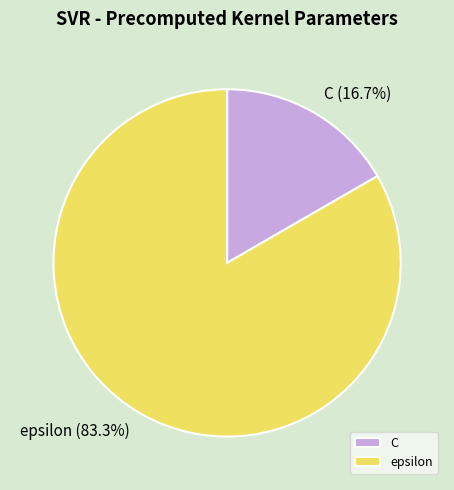

How many slices are in this pie chart?

2